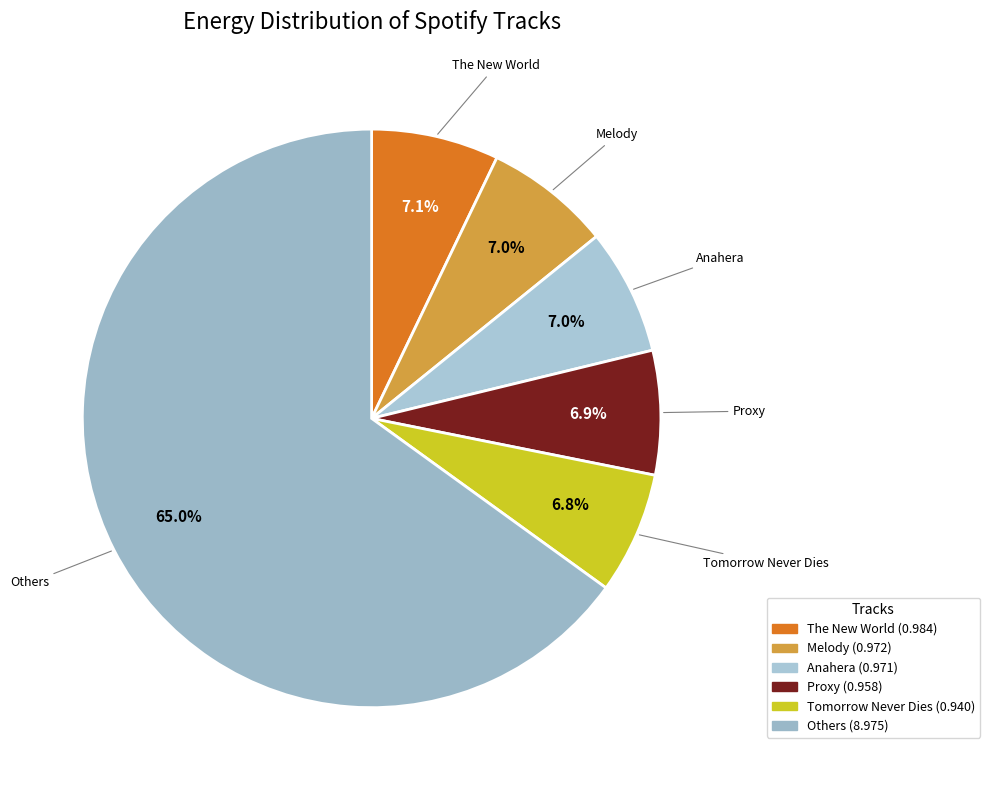

What is the total percentage of Others and Melody?

72.1%